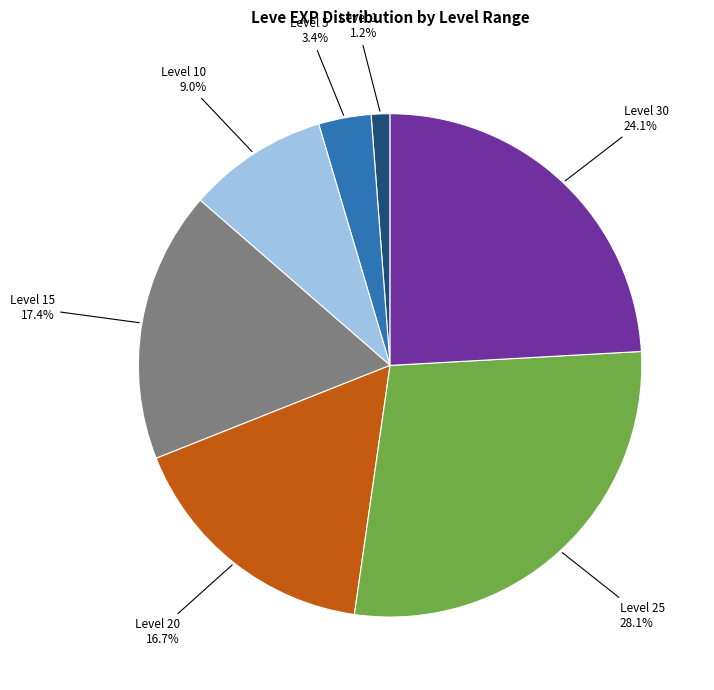

Count the number of slices in the pie.

7